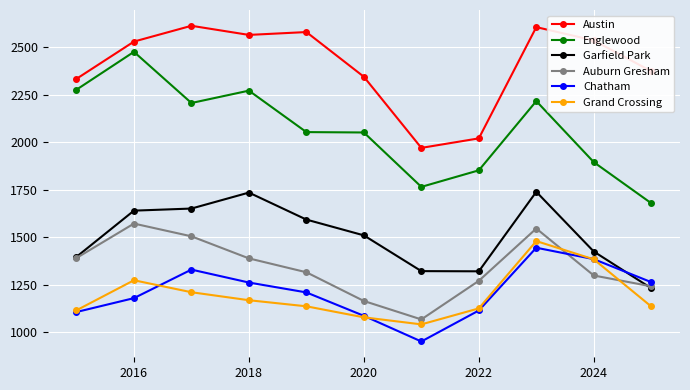

Which series has the largest total across all categories?

Austin